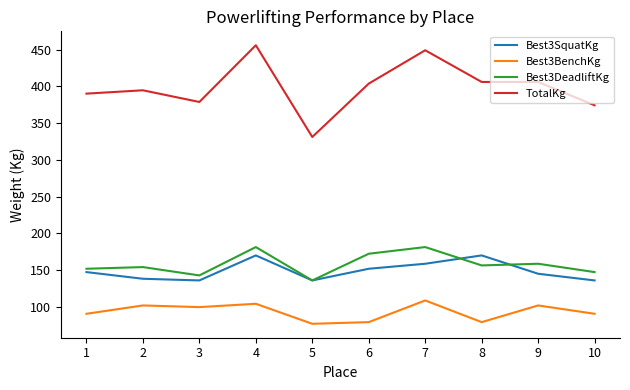

Which series has the largest total across all categories?

TotalKg